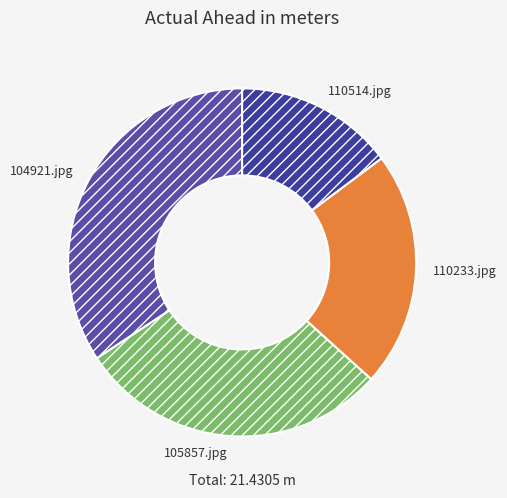

Is it true that 110514.jpg is 28% of the pie?

False